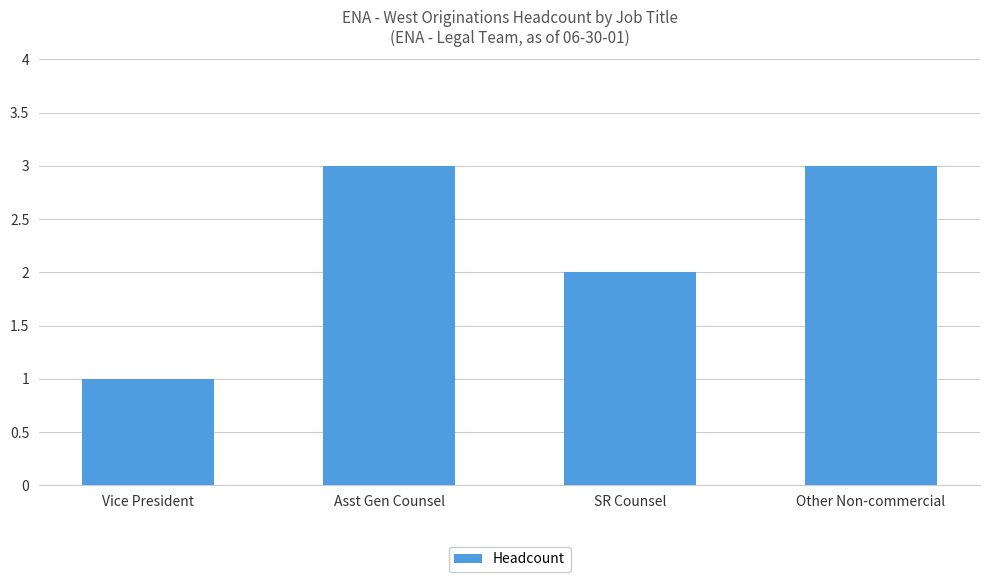

True or false: the data shows 2 at Vice President.

False